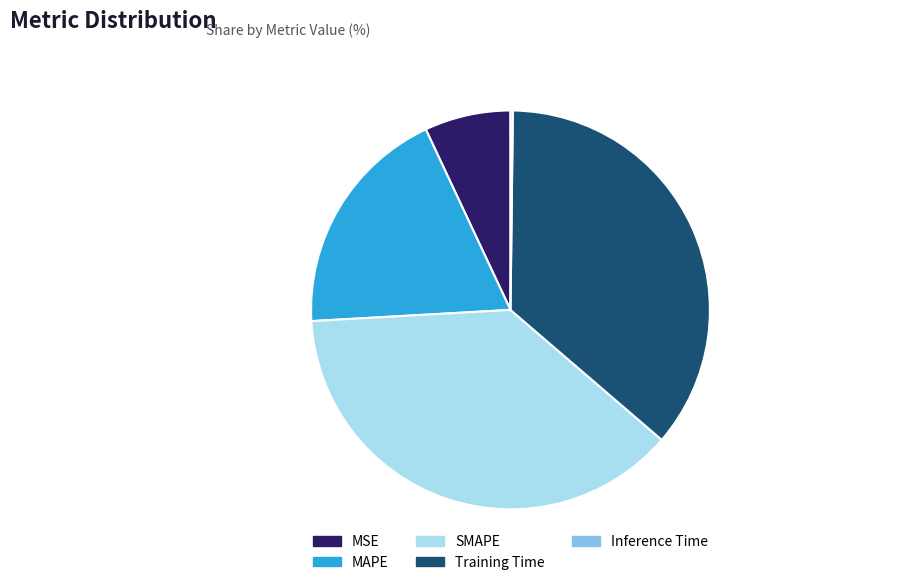

Is there a majority slice in this chart?

No